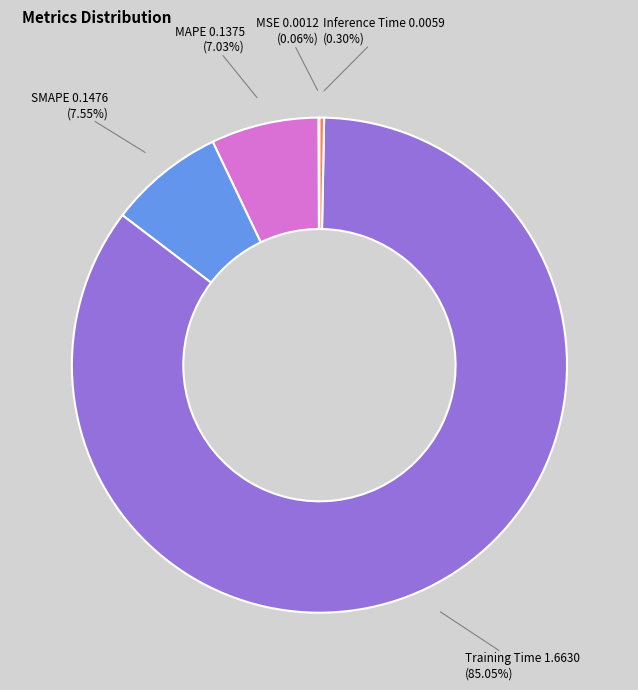

Which category has the biggest portion of the pie?

Training Time